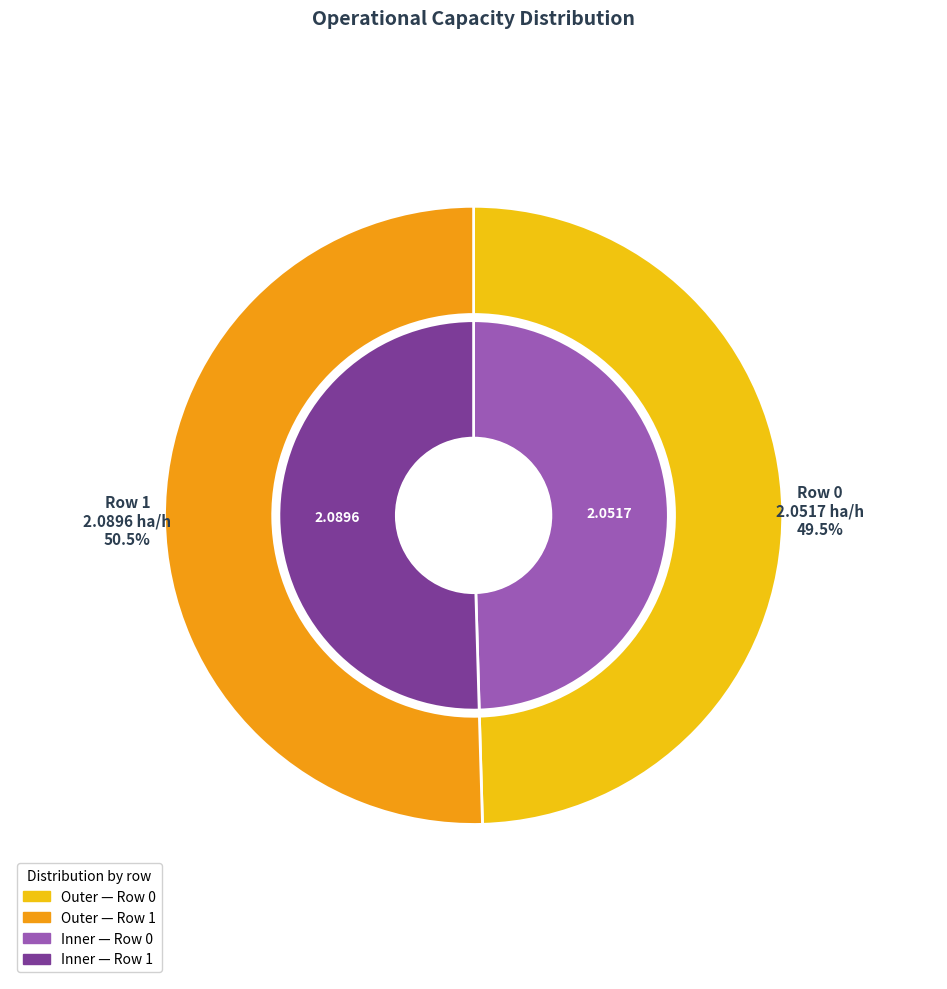

How much of the chart is everything except Row 0?

50.5%